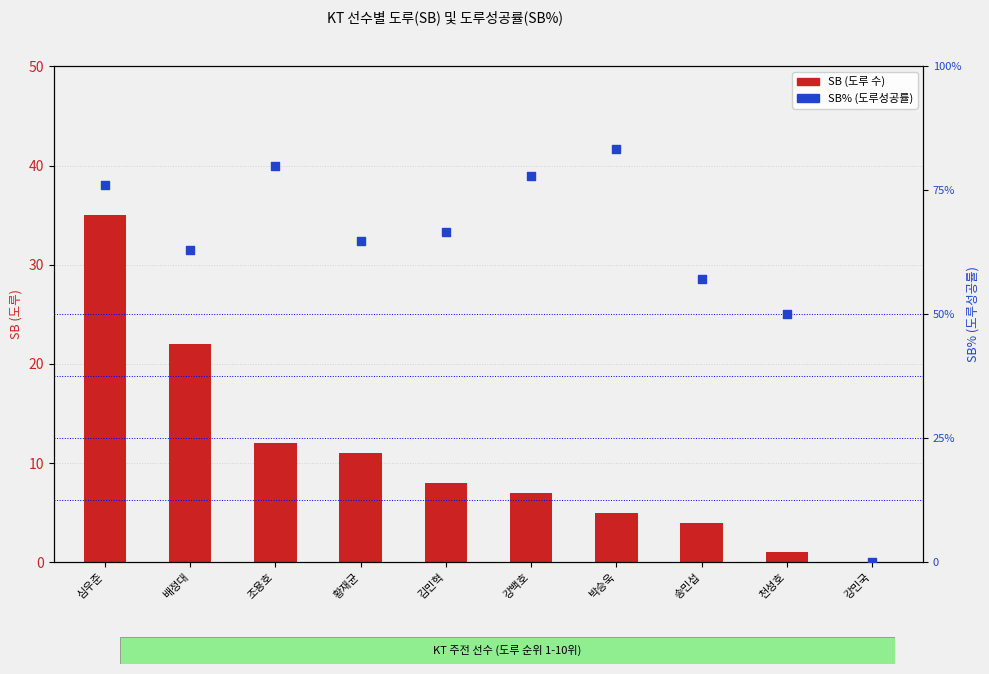

What is the total value across all series at 천성호?

51.0